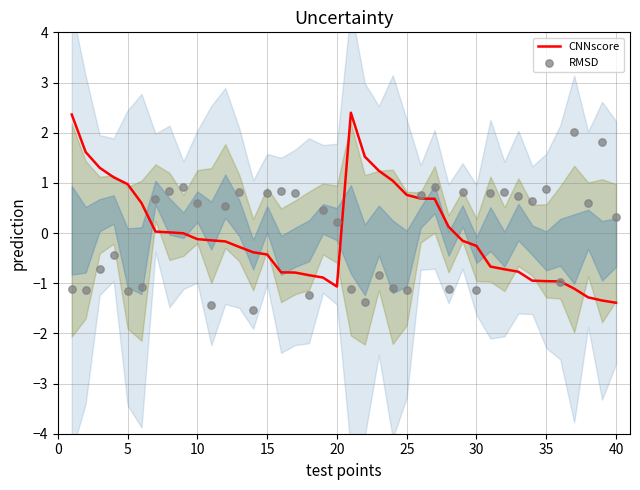

Which series reaches the maximum Y coordinate?

CNNscore